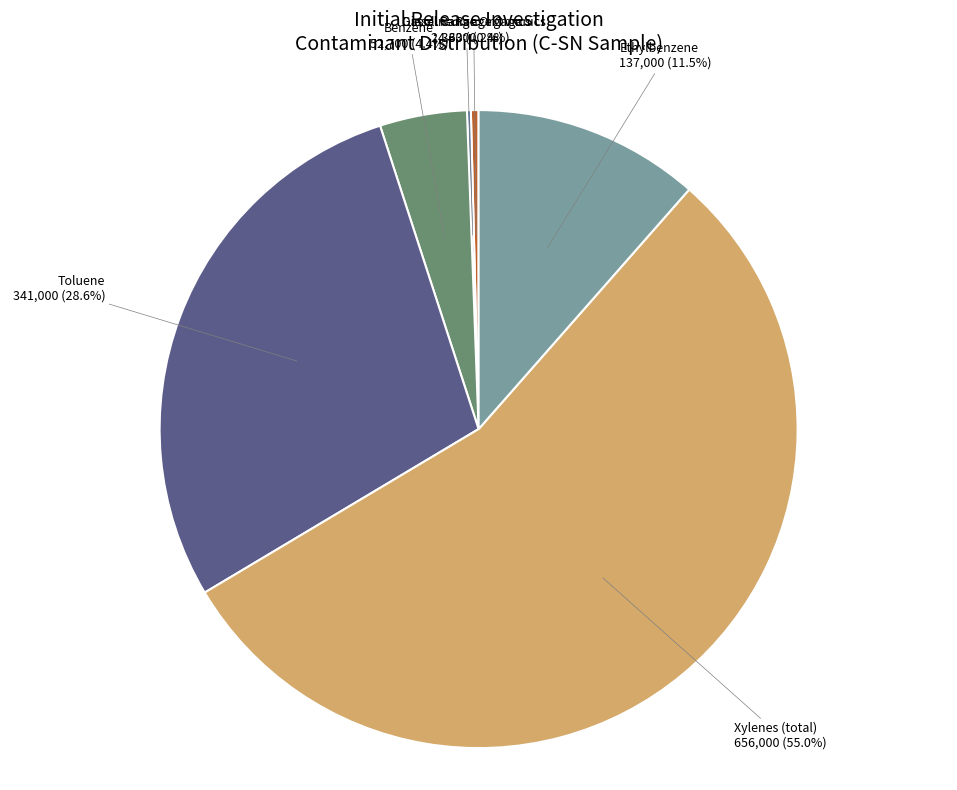

What percentage do Xylenes (total) and Ethylbenzene together represent?

66.4%